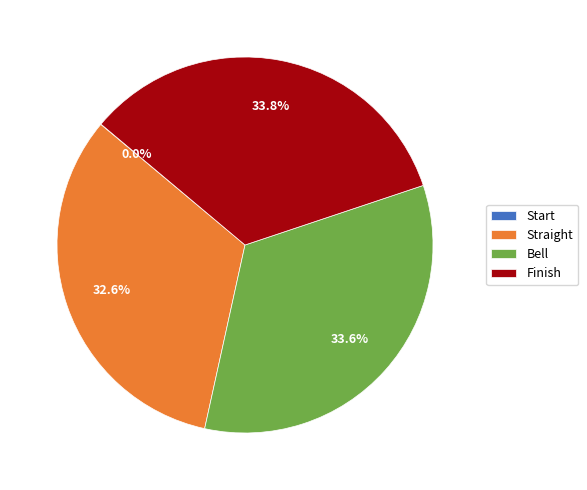

Is there a majority slice in this chart?

No